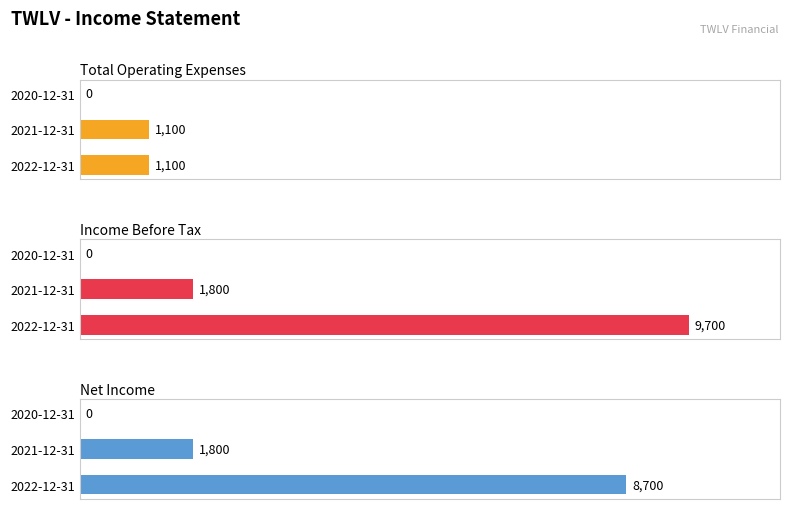

Count the Net Income values in the range 0 to 8700.

3